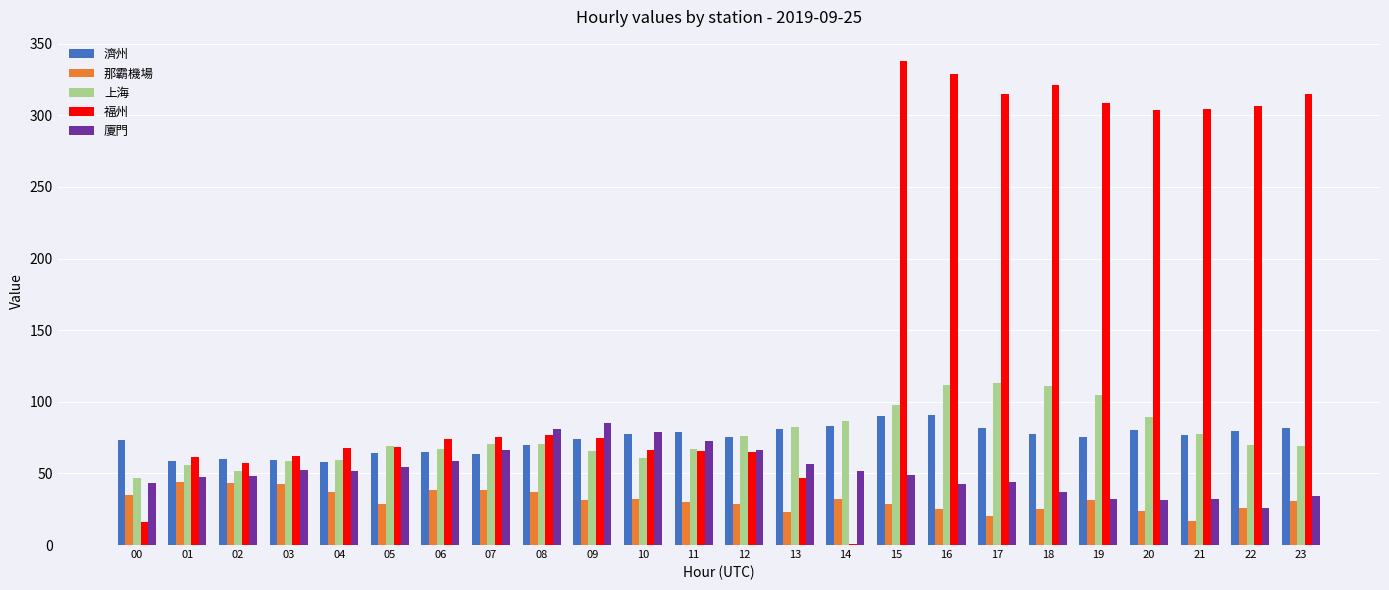

The 福州 series shows 76.6 at 08. True or false?

True